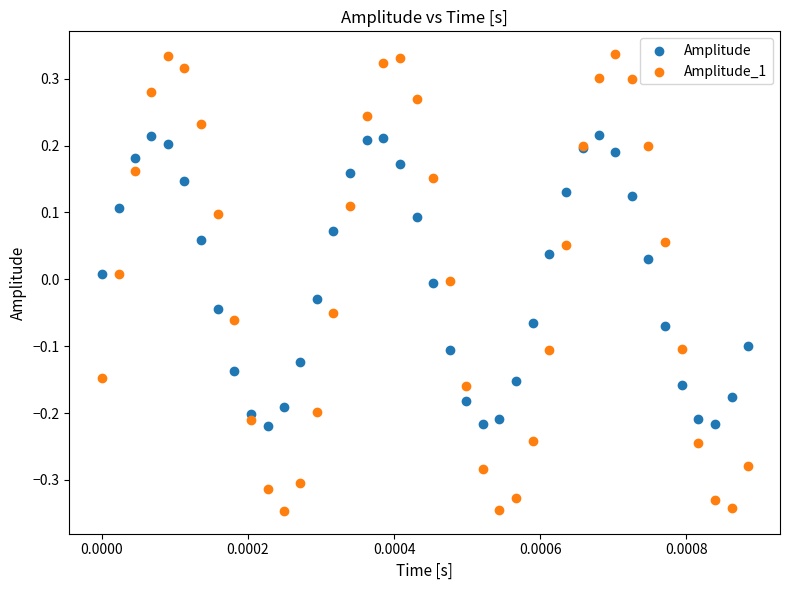

Which series has the largest Y range (max minus min)?

Amplitude_1